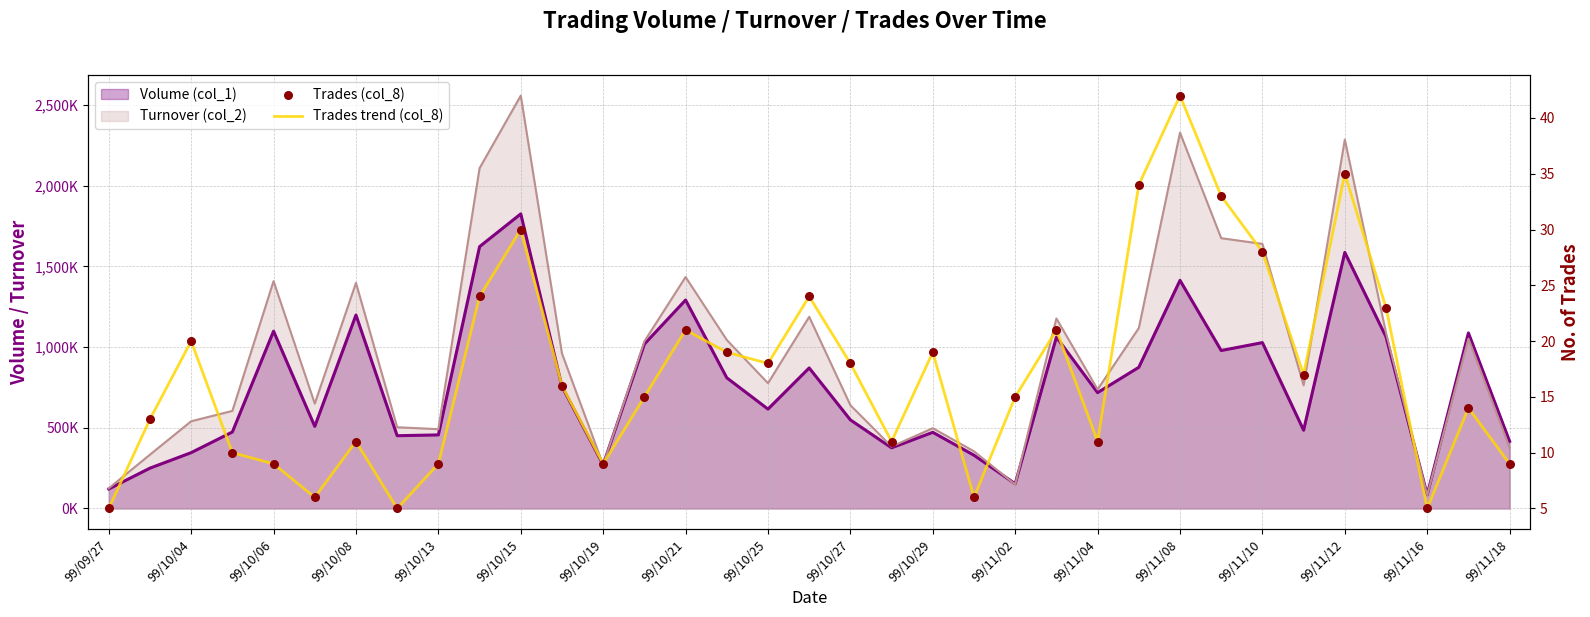

Is the value of Trades (col_8) at 23 greater than the value of Trades trend (col_8) at 23?

No